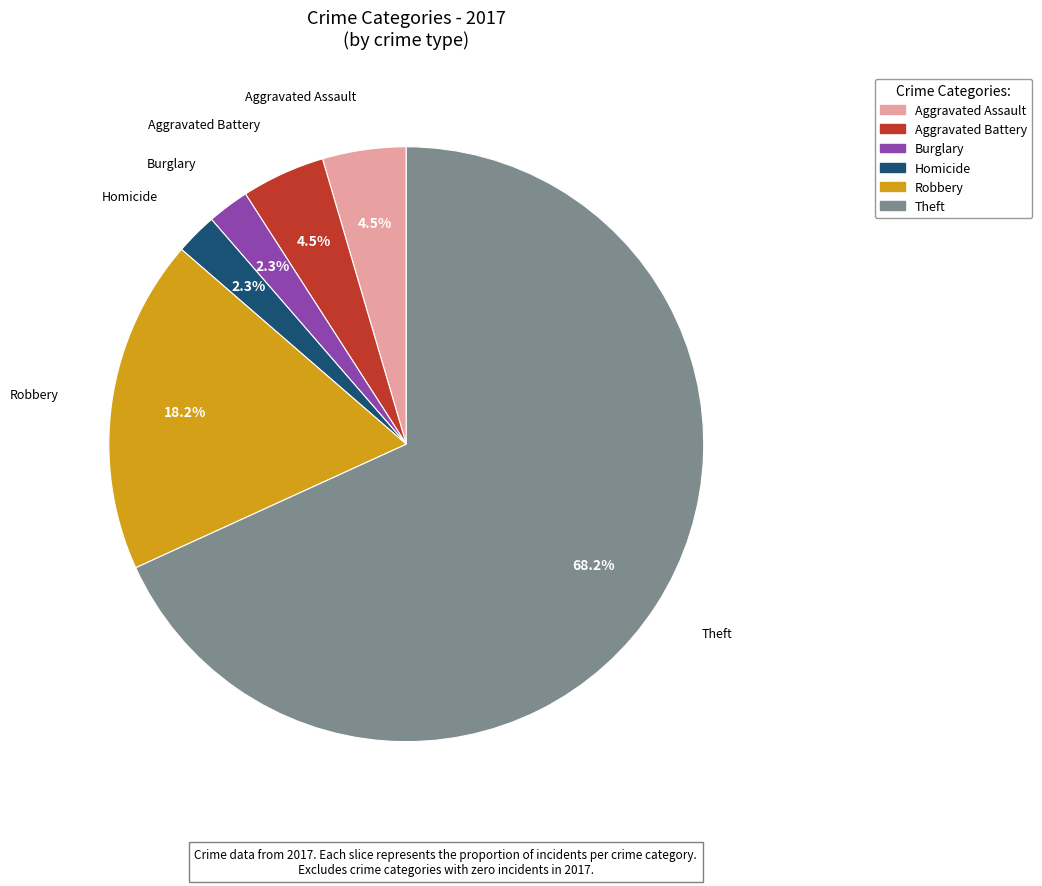

Is there any slice that represents more than half of the pie?

Yes